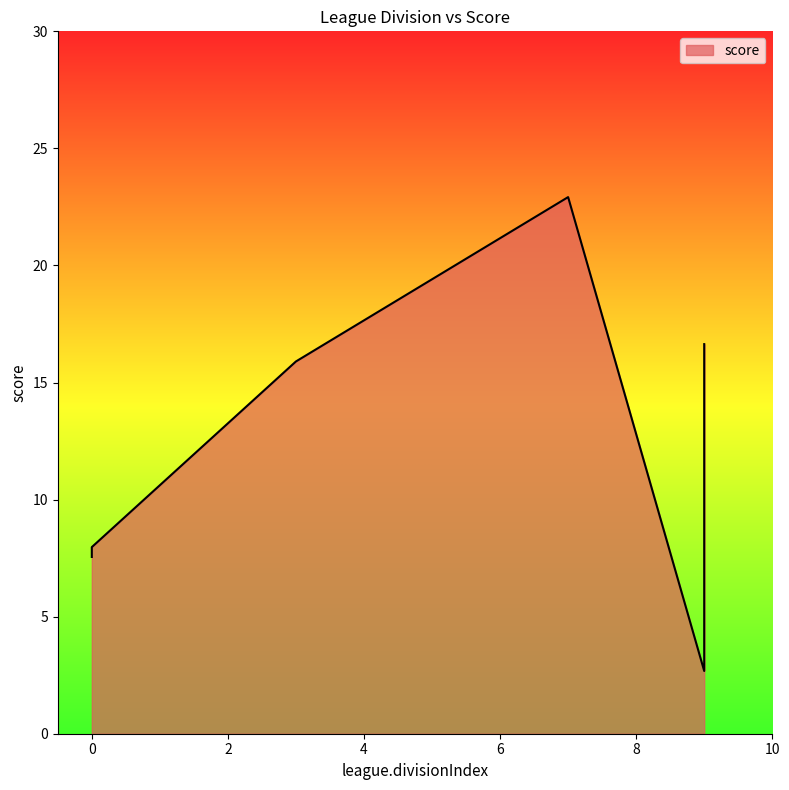

Count the number of data series in this chart.

1